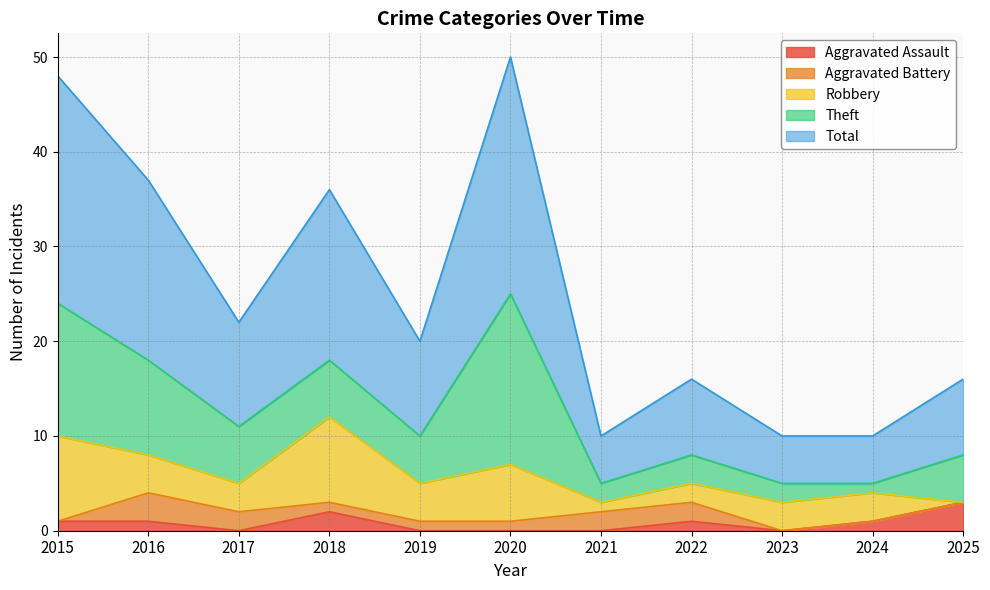

True or false: Theft has more than 0 interior local peaks.

True